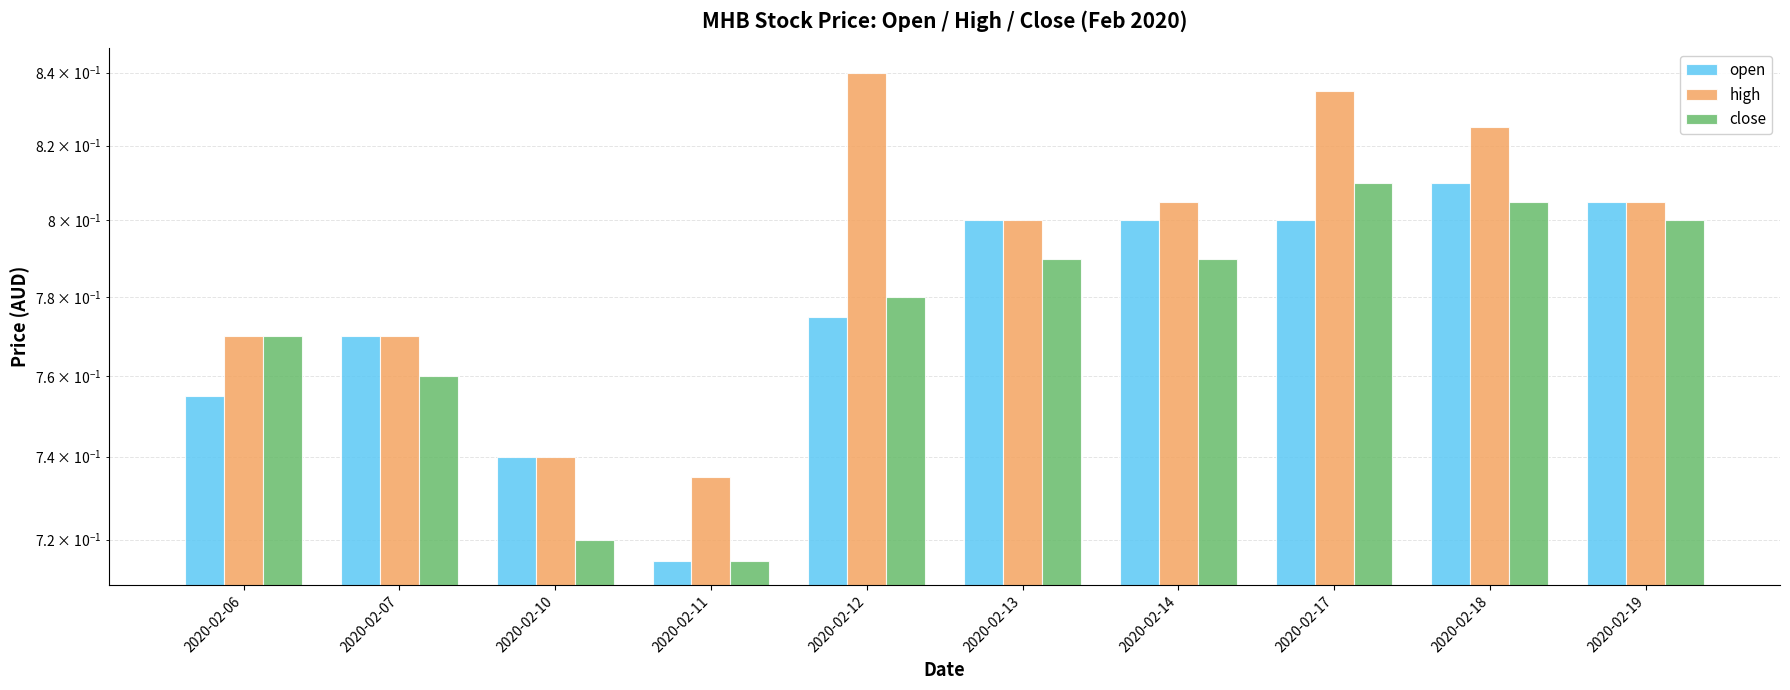

How many categories are shown in the chart?

10